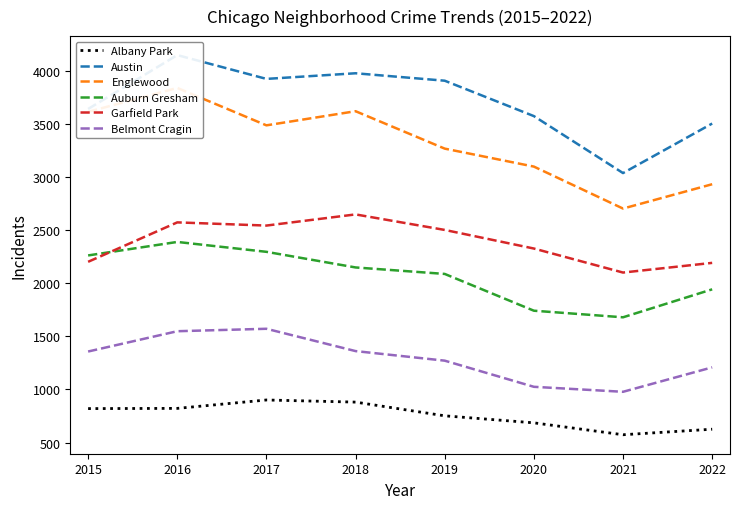

Rank the series at 2021 from highest to lowest value.

Austin, Englewood, Garfield Park, Auburn Gresham, Belmont Cragin, Albany Park